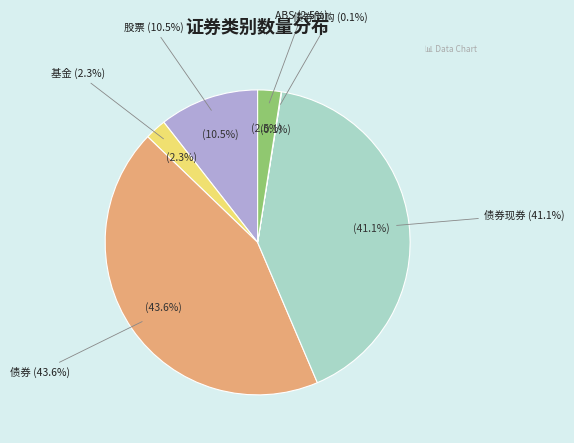

Is 债券 the majority of the pie?

No